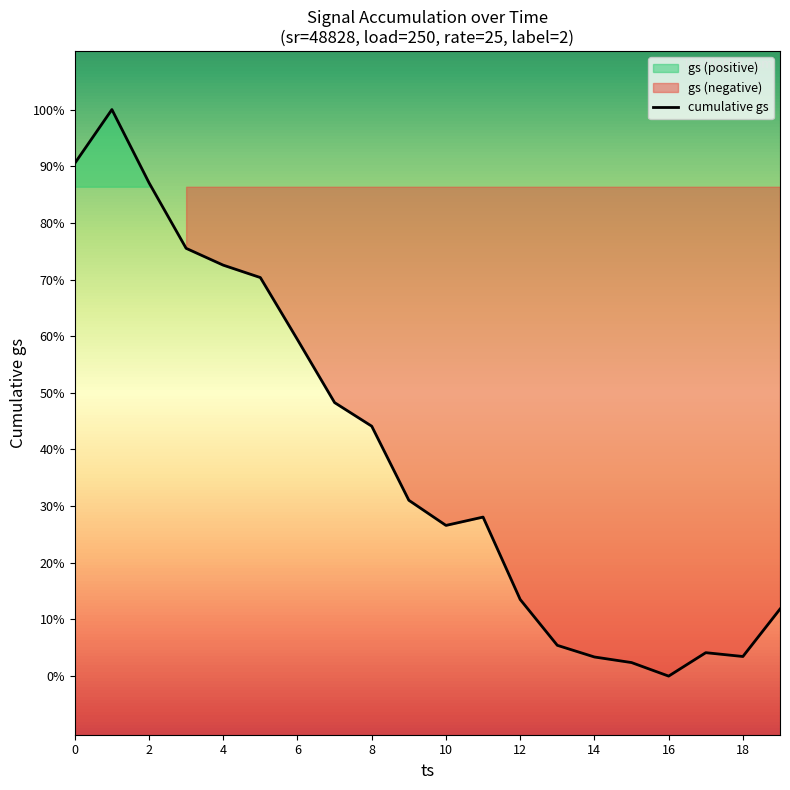

How many positive values are there?

3